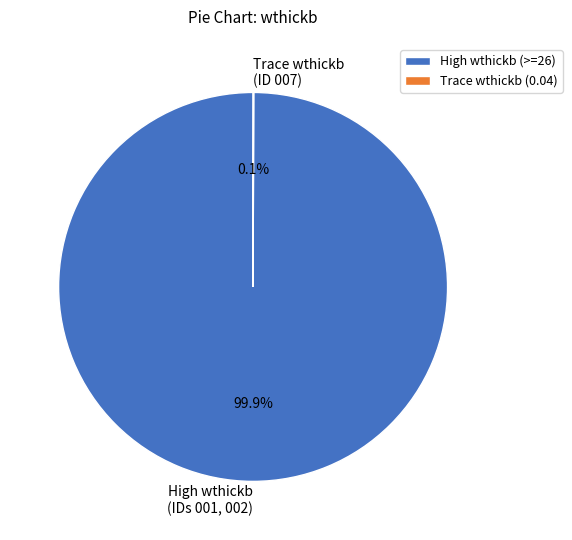

To the nearest percent, what is the average slice percentage?

50%